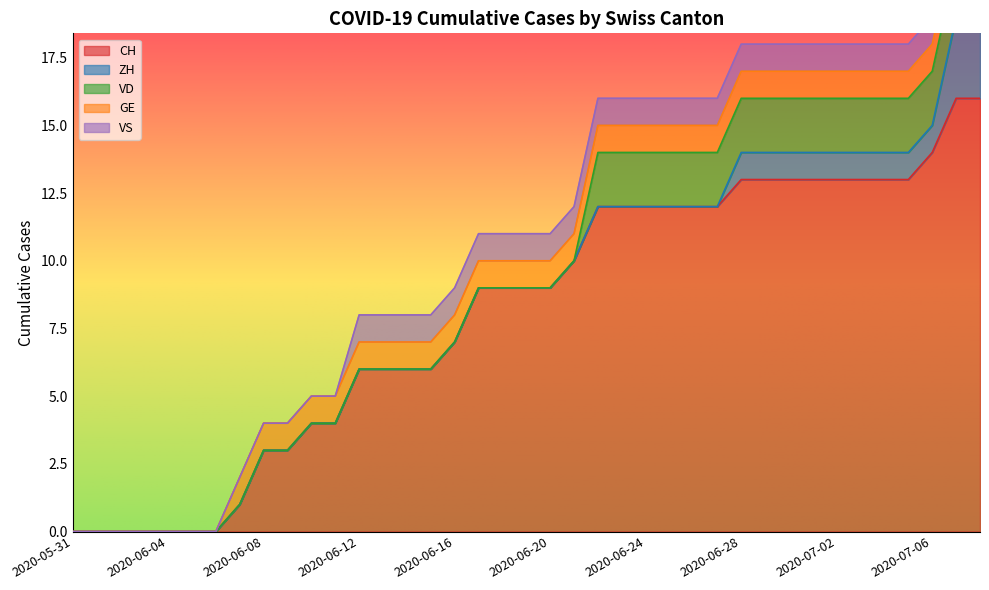

What is the difference between the maximum and minimum values in the ZH series?

3